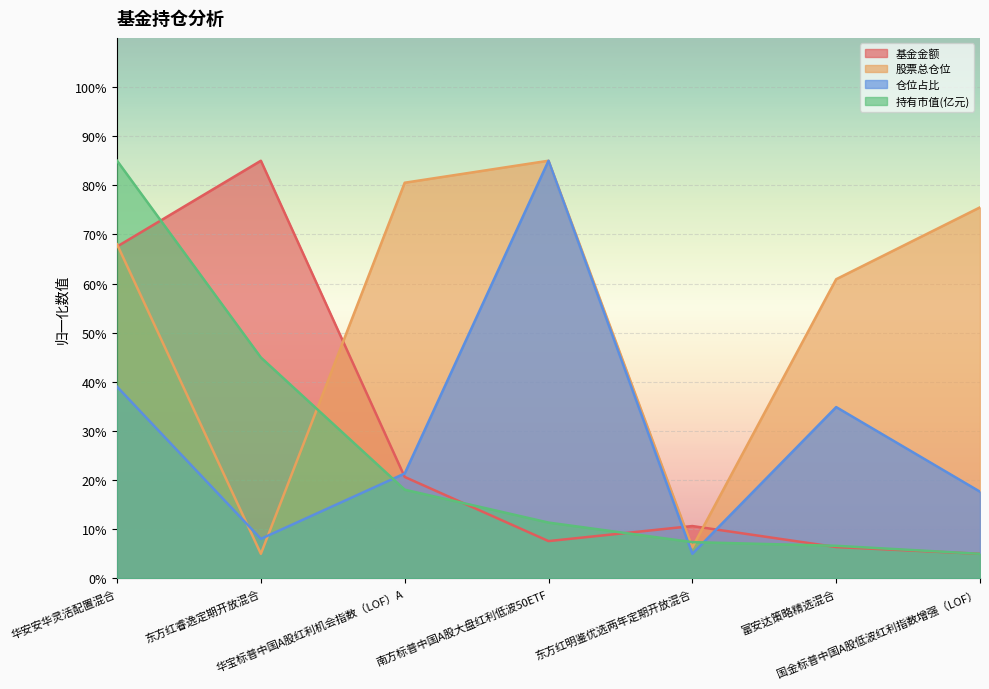

What is the greatest value displayed?

85.0